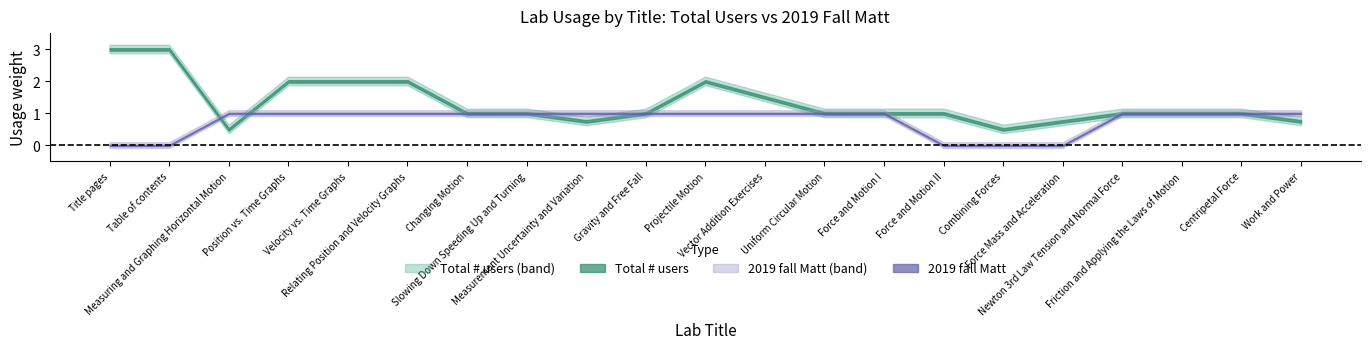

True or false: matt_2019 and total_users intersect in this chart.

True